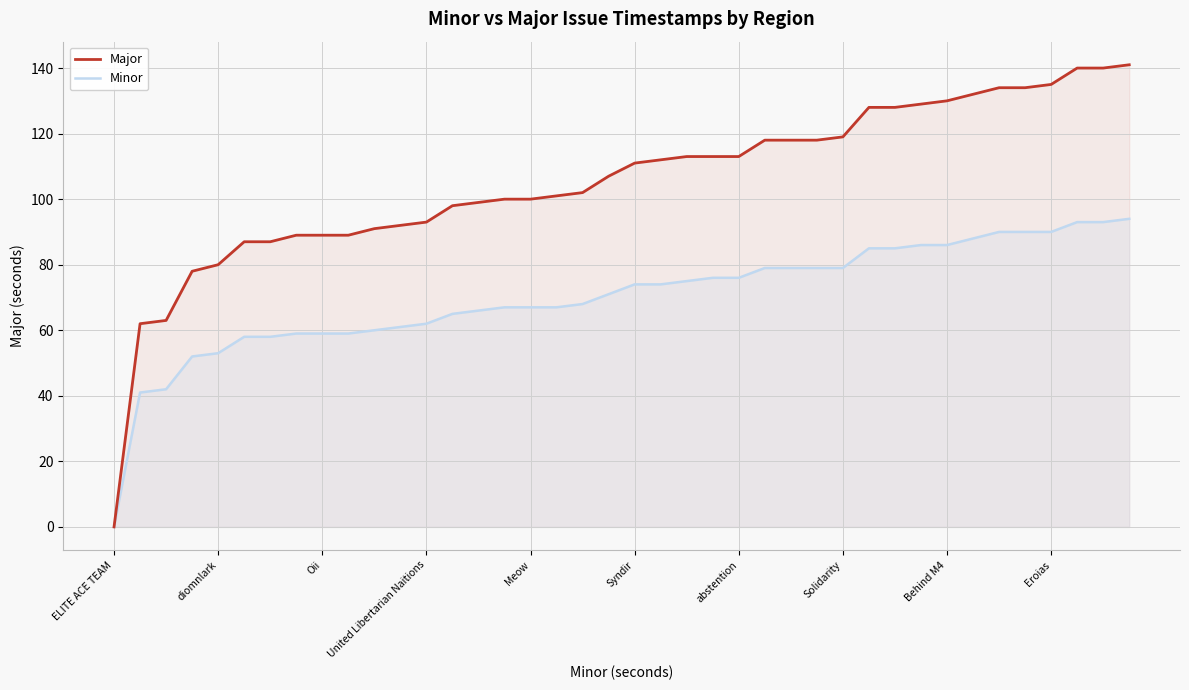

What is the value of the Major point at the 16th from the left?

100